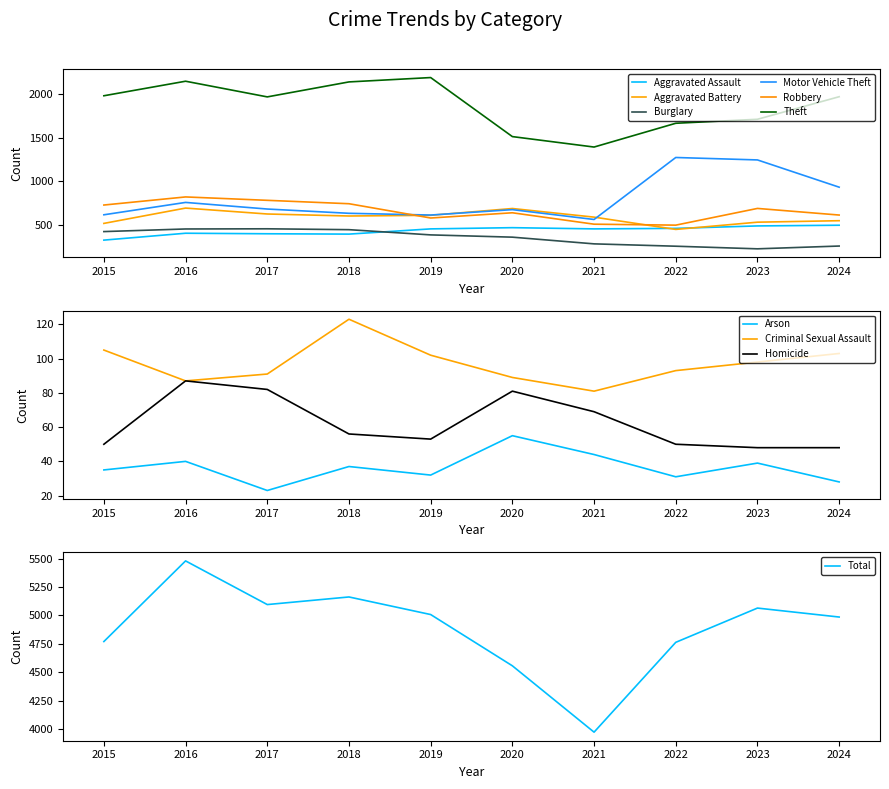

At how many categories does at least one series exceed 2131?

3